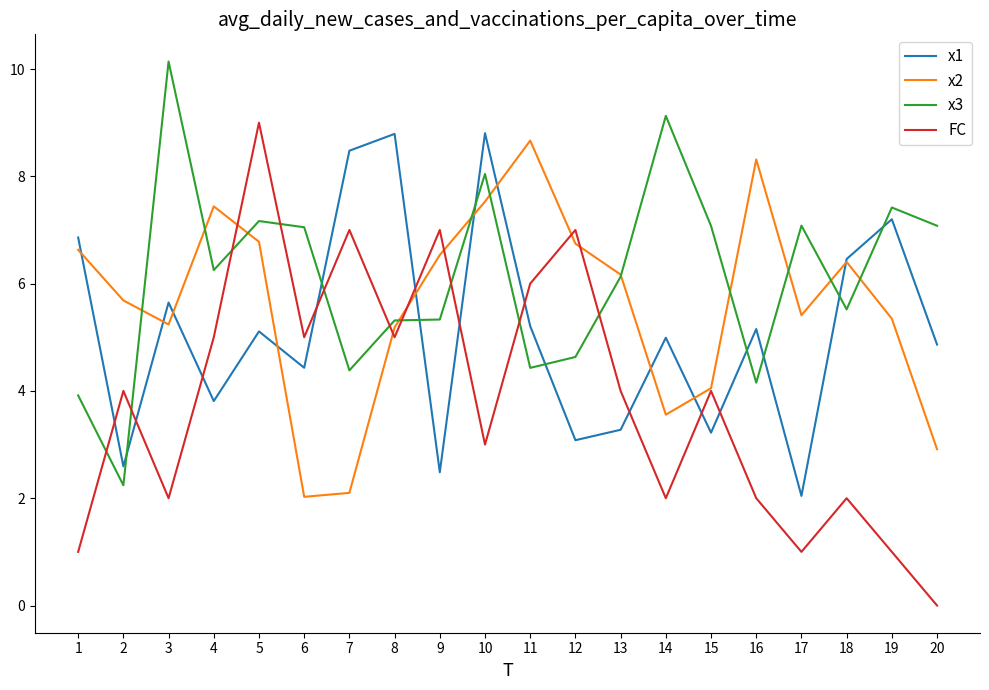

At which category does x2 reach its first local peak?

4